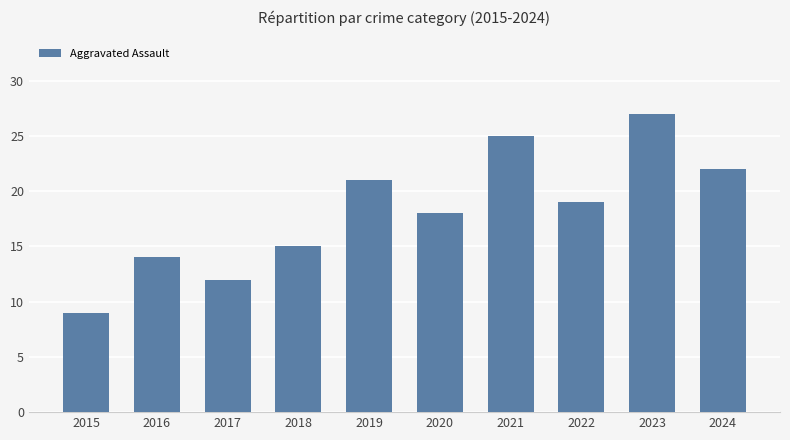

How many series are shown in this chart?

1